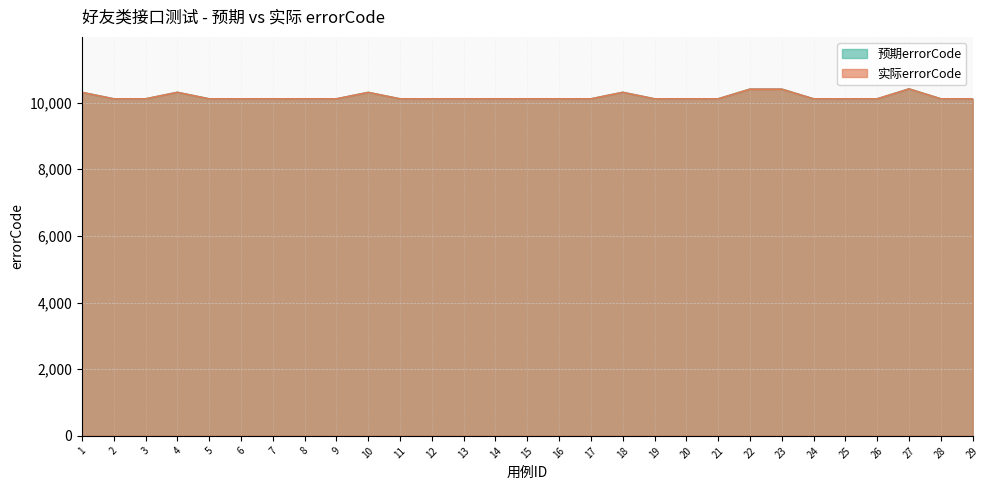

How many lines are shown in the chart?

2